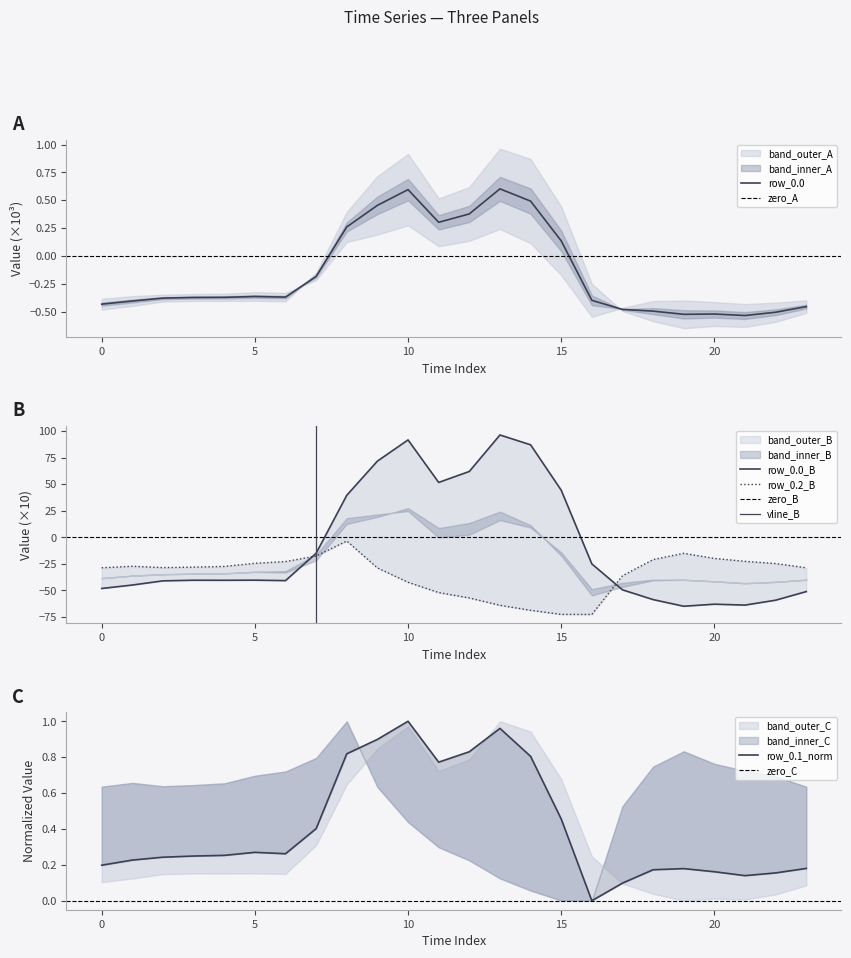

Where does the row_0.2 series first go above -28?

1